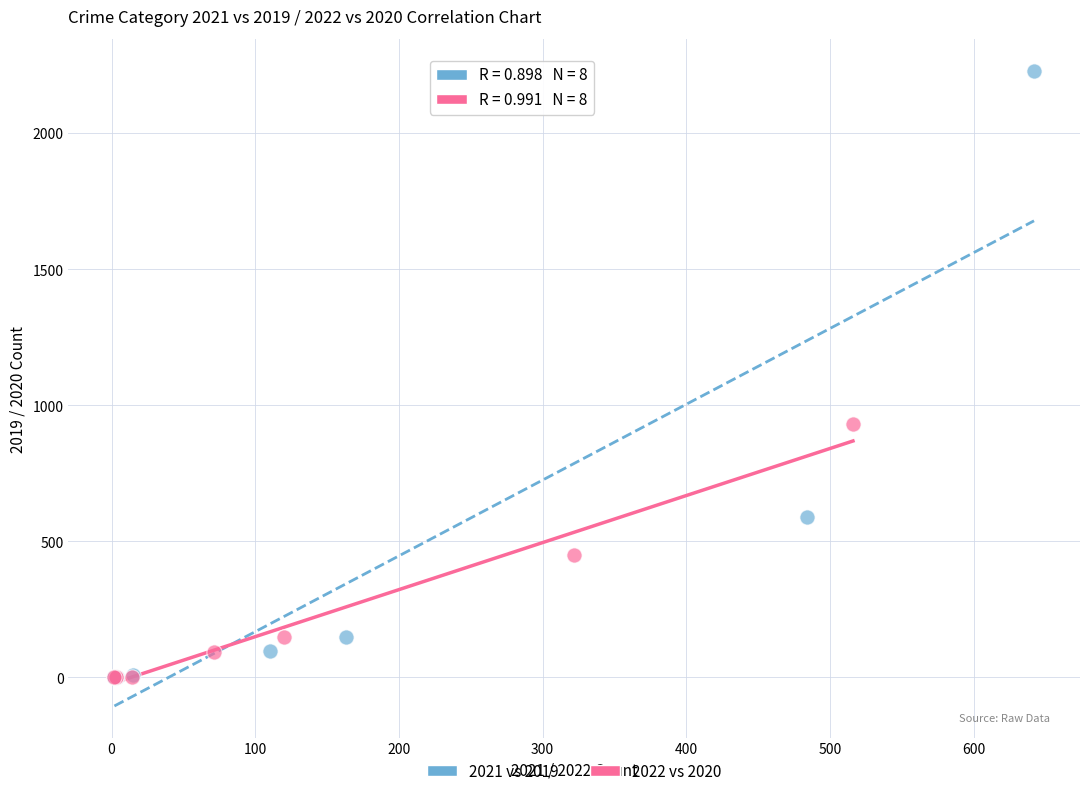

Which series contains the highest Y value?

2021 vs 2019